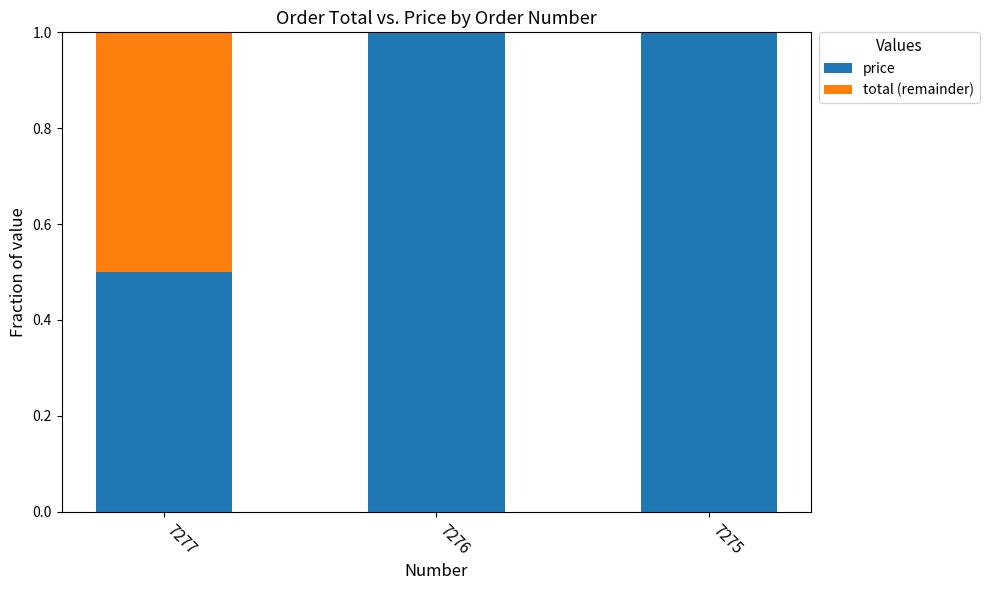

What is the sum of the price values at 7275 and 7277?

1.5